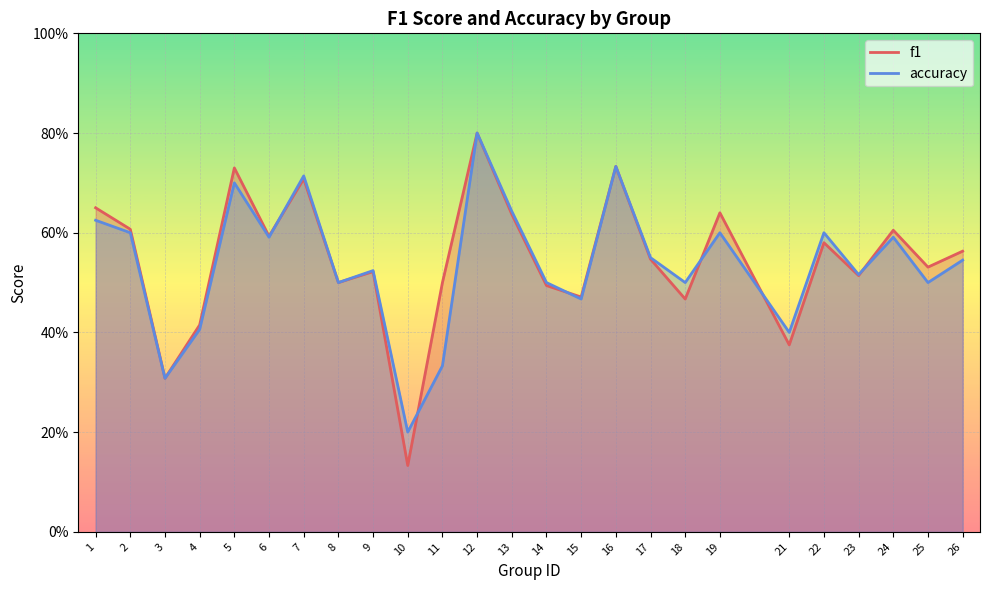

Reading left to right, what are all the values shown in this chart?

f1: 1=0.7	2=0.6	3=0.3	4=0.4	5=0.7	6=0.6	7=0.7	8=0.5	9=0.5	10=0.1	11=0.5	12=0.8	13=0.6	14=0.5	15=0.5	16=0.7	17=0.5	18=0.5	19=0.6	21=0.4	22=0.6	23=0.5	24=0.6	25=0.5	26=0.6
accuracy: 1=0.6	2=0.6	3=0.3	4=0.4	5=0.7	6=0.6	7=0.7	8=0.5	9=0.5	10=0.2	11=0.3	12=0.8	13=0.6	14=0.5	15=0.5	16=0.7	17=0.6	18=0.5	19=0.6	21=0.4	22=0.6	23=0.5	24=0.6	25=0.5	26=0.5